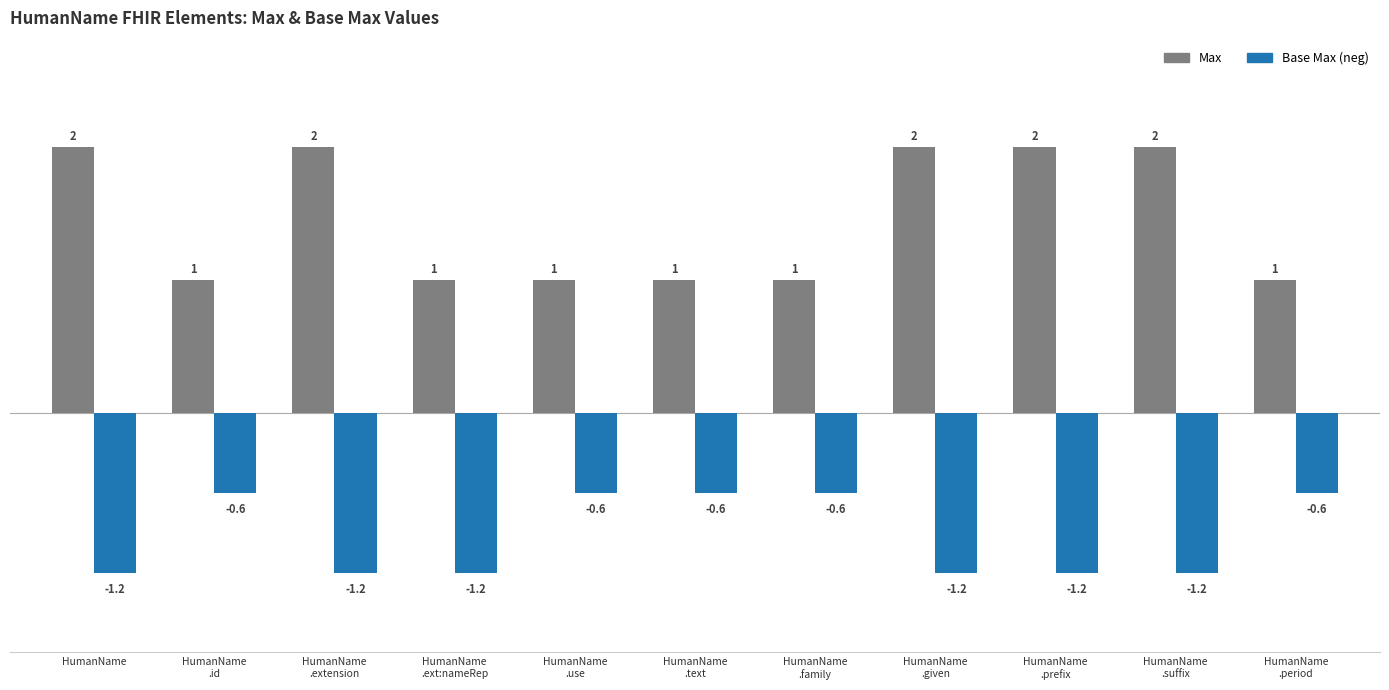

What is the value of the Base Max (neg) bar at the 10th from the left?

-1.2